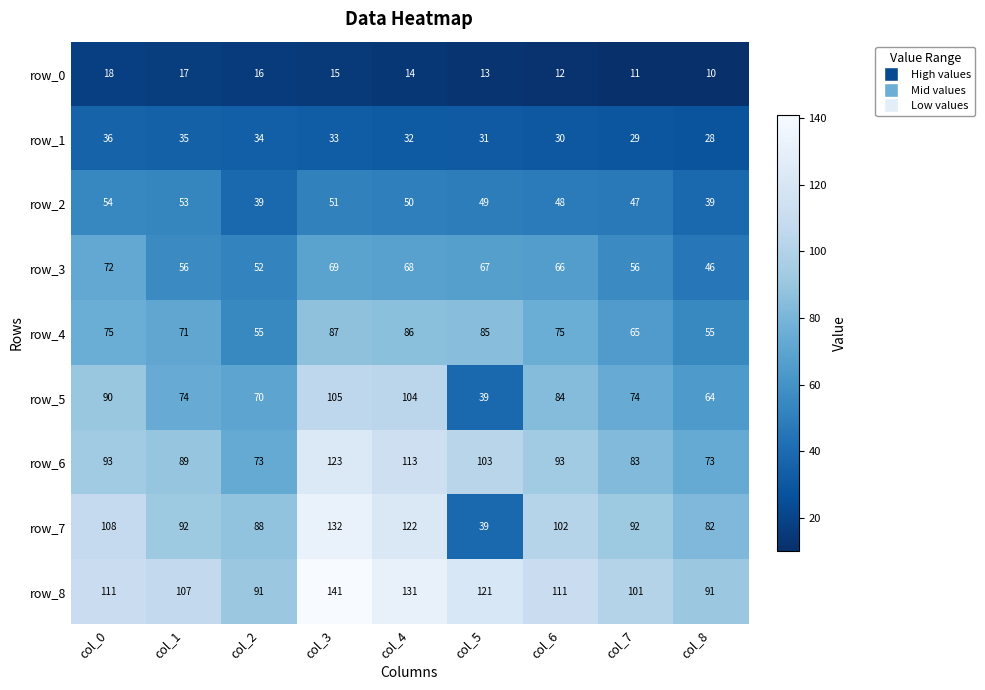

Reading left to right, transcribe all the data shown in this chart.

row_0: 18	17	16	15	14	13	12	11	10
row_1: 36	35	34	33	32	31	30	29	28
row_2: 54	53	39	51	50	49	48	47	39
row_3: 72	56	52	69	68	67	66	56	46
row_4: 75	71	55	87	86	85	75	65	55
row_5: 90	74	70	105	104	39	84	74	64
row_6: 93	89	73	123	113	103	93	83	73
row_7: 108	92	88	132	122	39	102	92	82
row_8: 111	107	91	141	131	121	111	101	91